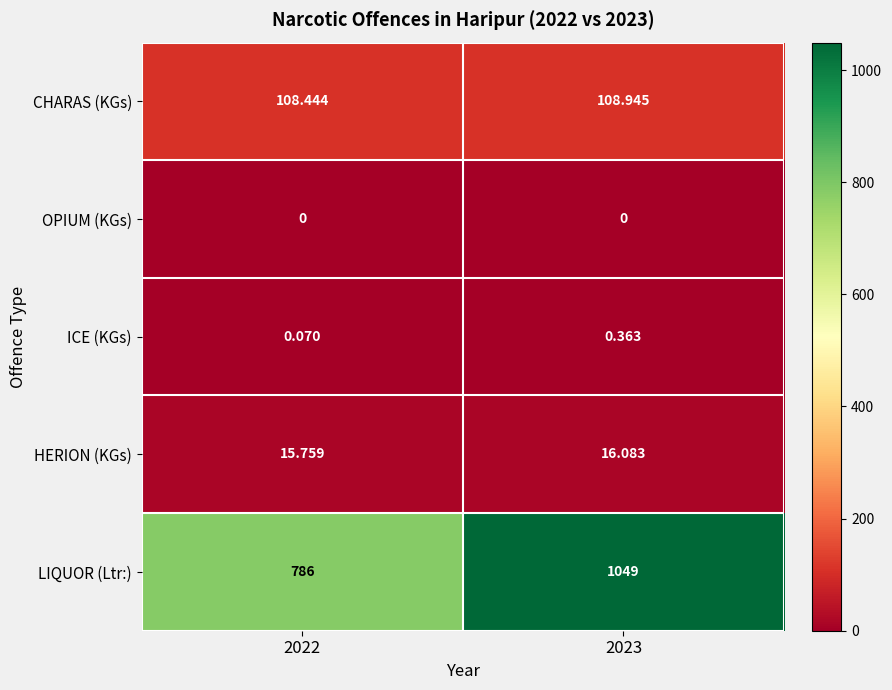

List the series in order of their peak value, lowest first.

OPIUM (KGs), ICE (KGs), HERION (KGs), CHARAS (KGs), LIQUOR (Ltr:)